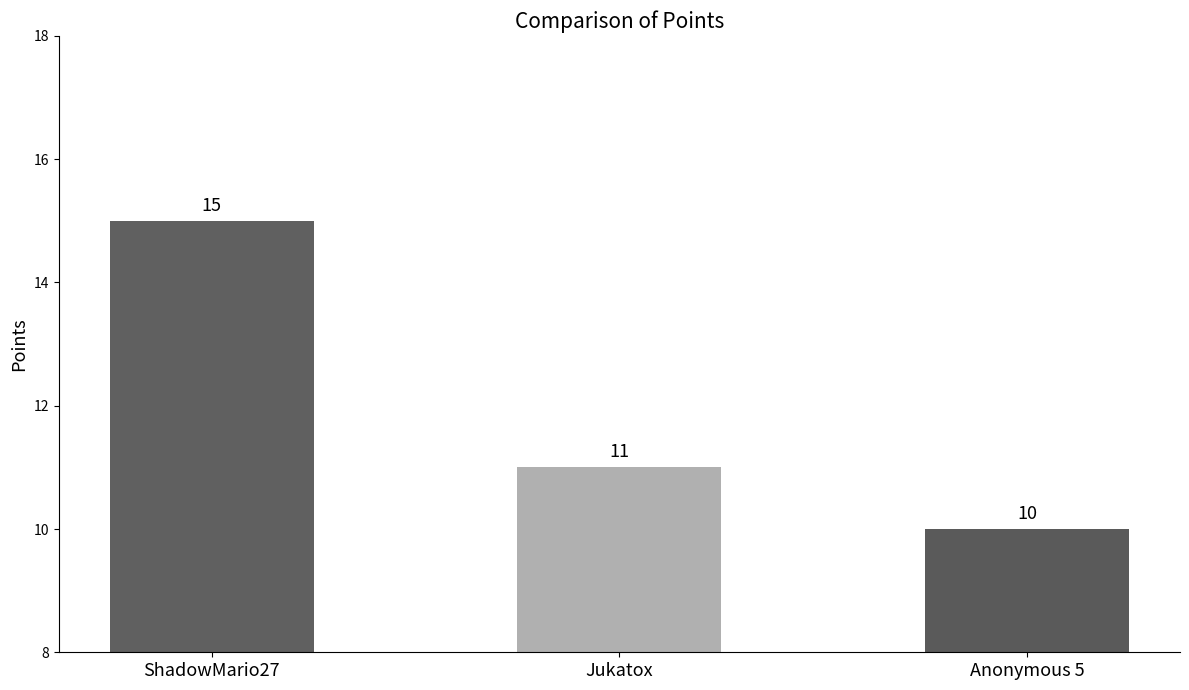

Reading left to right, extract all data points from this chart.

ShadowMario27=15	Jukatox=11	Anonymous 5=10